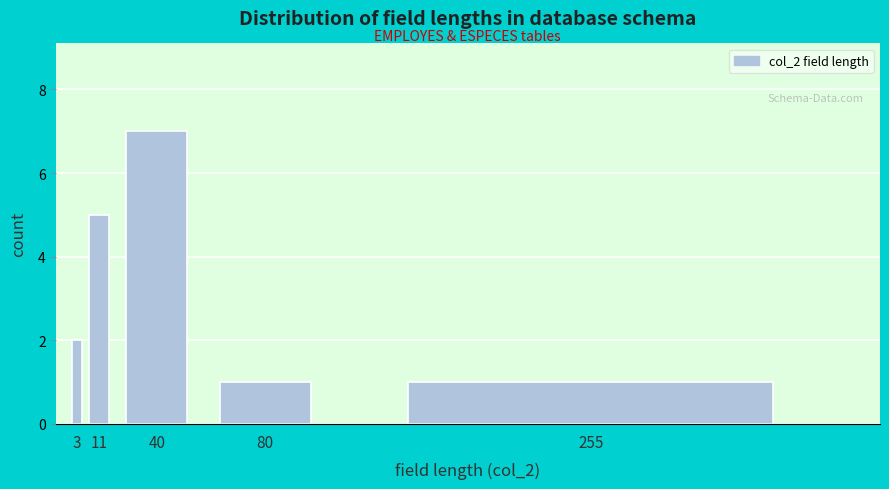

Reading left to right, what are all the values shown in this chart?

3=2	11=5	40=7	80=1	255=1